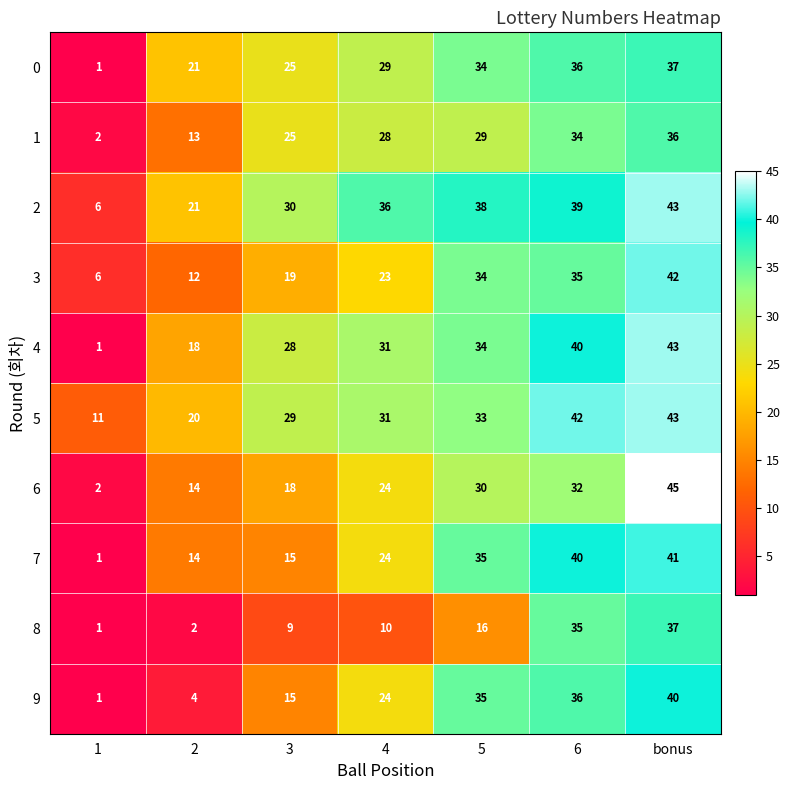

Rank the categories by 2 value from highest to lowest.

bonus, 6, 5, 4, 3, 2, 1